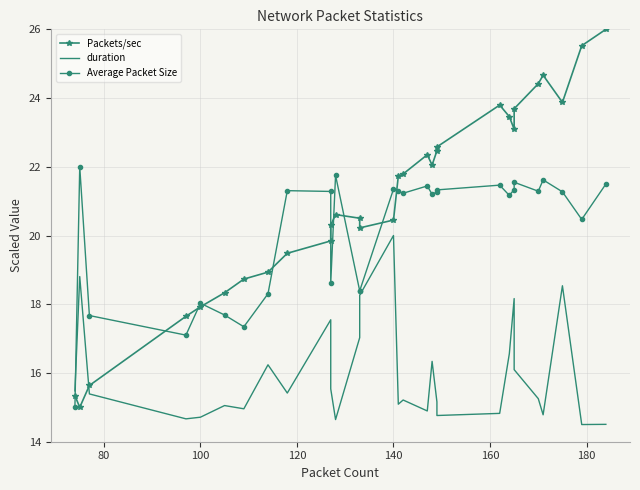

What are all the series names shown in the legend?

Packets/sec, duration, Average Packet Size